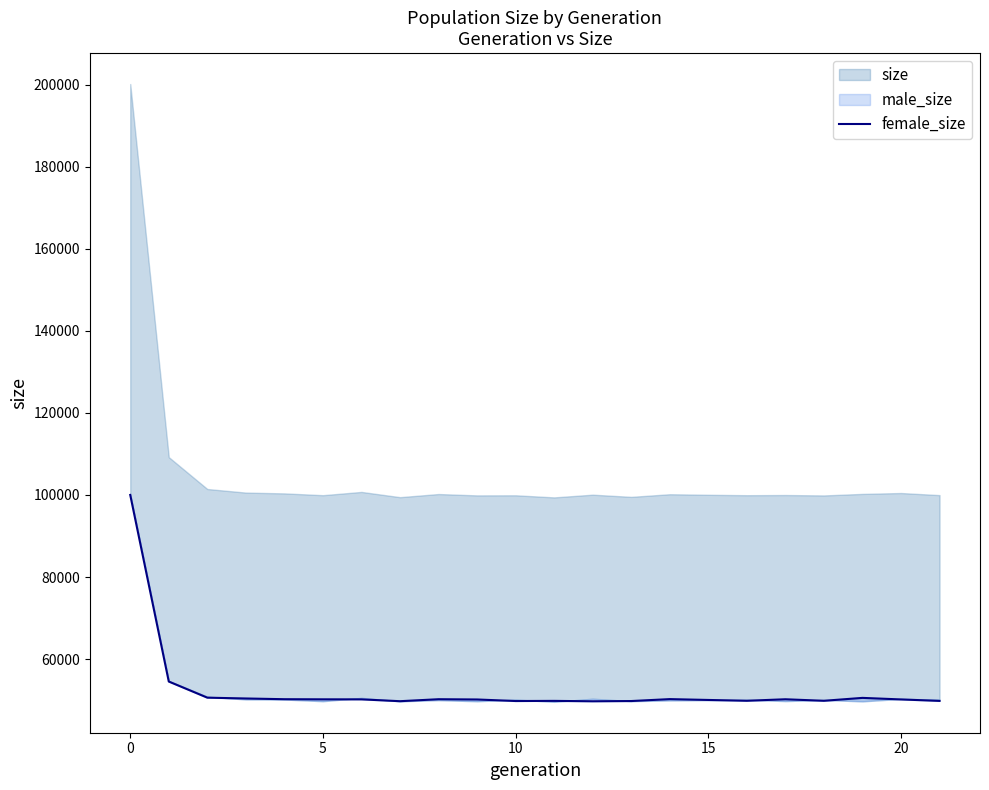

Which category has the lowest value across all series?

12